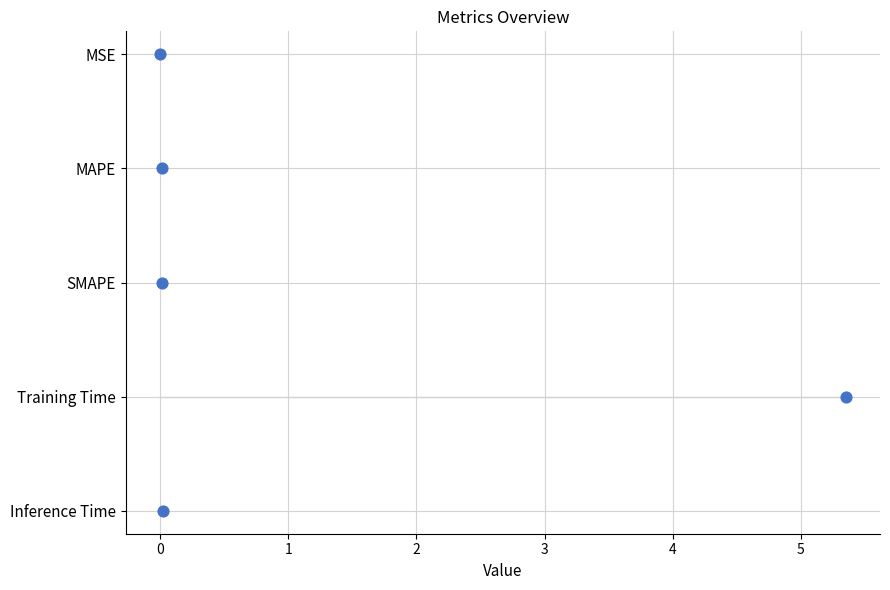

What is the change in value from 0 to 1?

+1